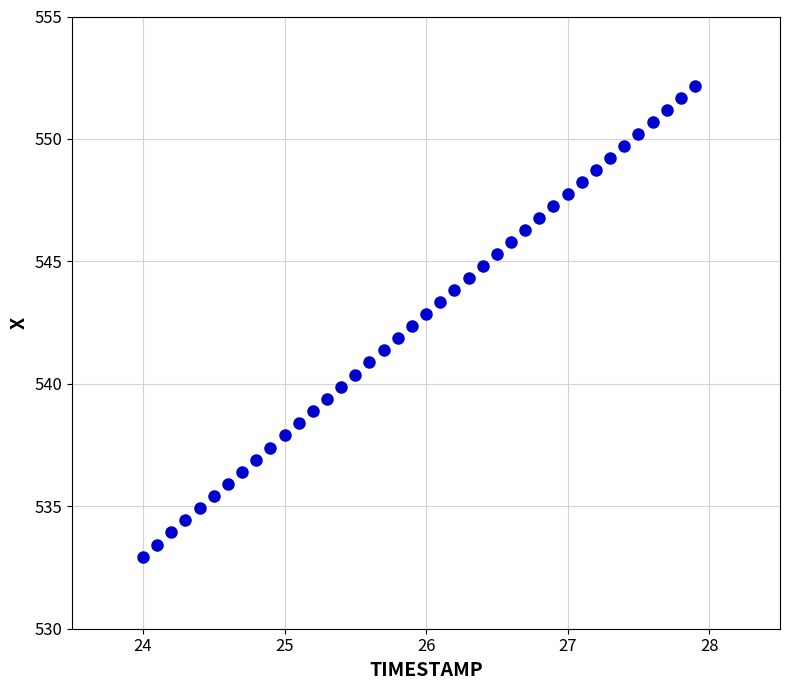

What is the range of X values (max minus min)?

3.9